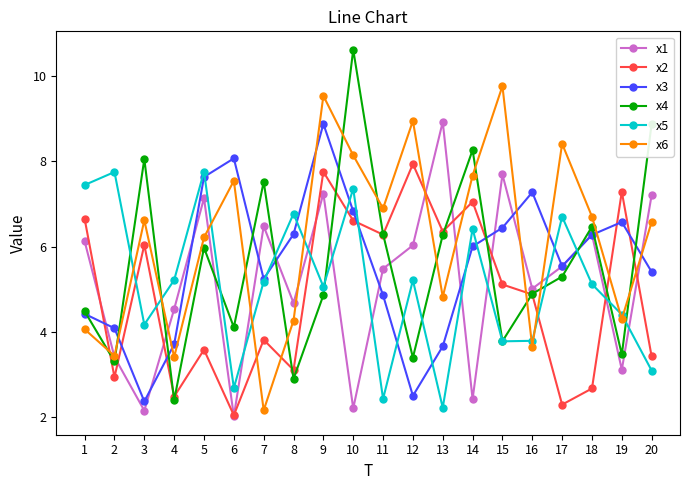

After their last crossing, which series has the higher values: x2 or x6?

x6